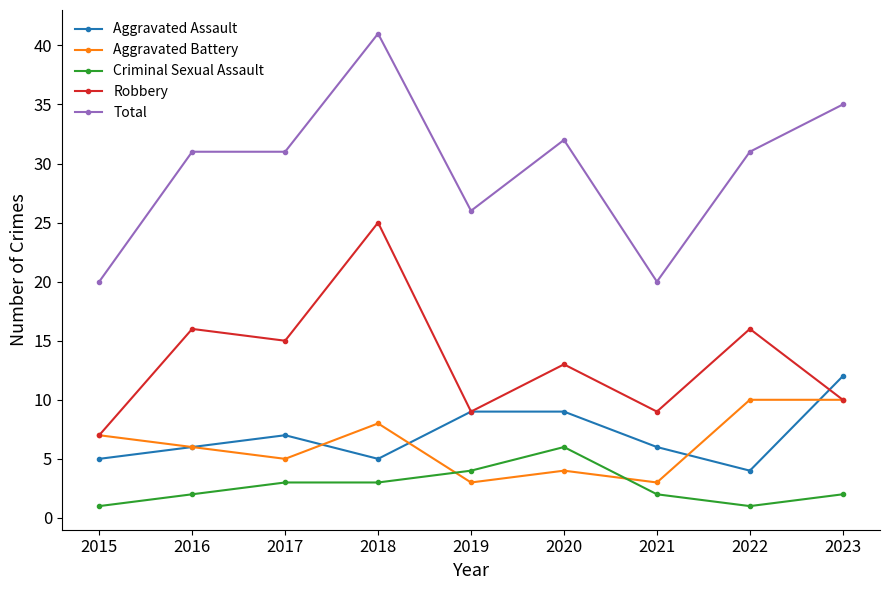

What is the spread (max minus min) of values at 2019?

23